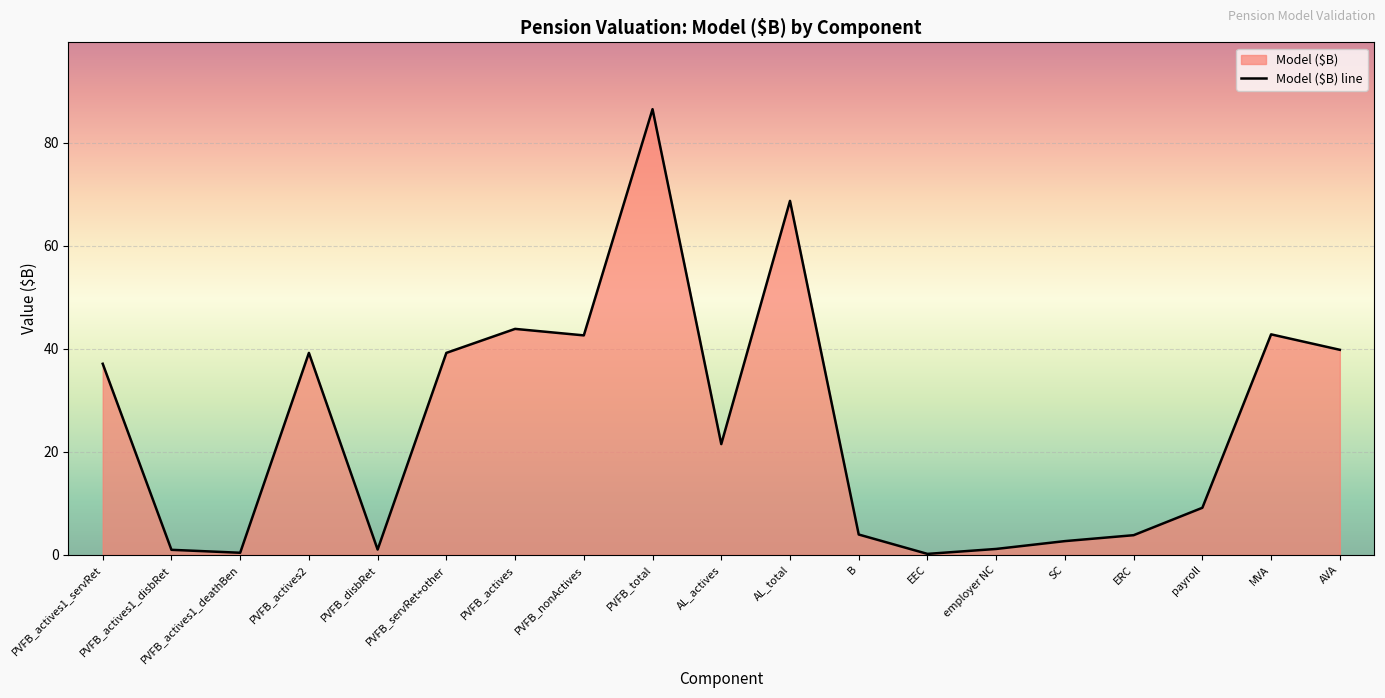

Approximately how many times larger is the value at PVFB_nonActives compared to PVFB_disbRet?

41.4